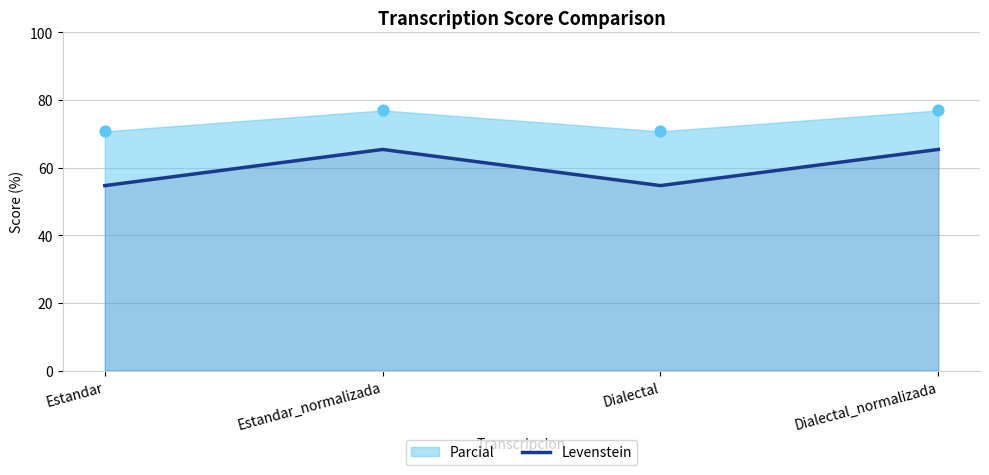

Which has a higher value, Dialectal_normalizada or Estandar?

Dialectal_normalizada